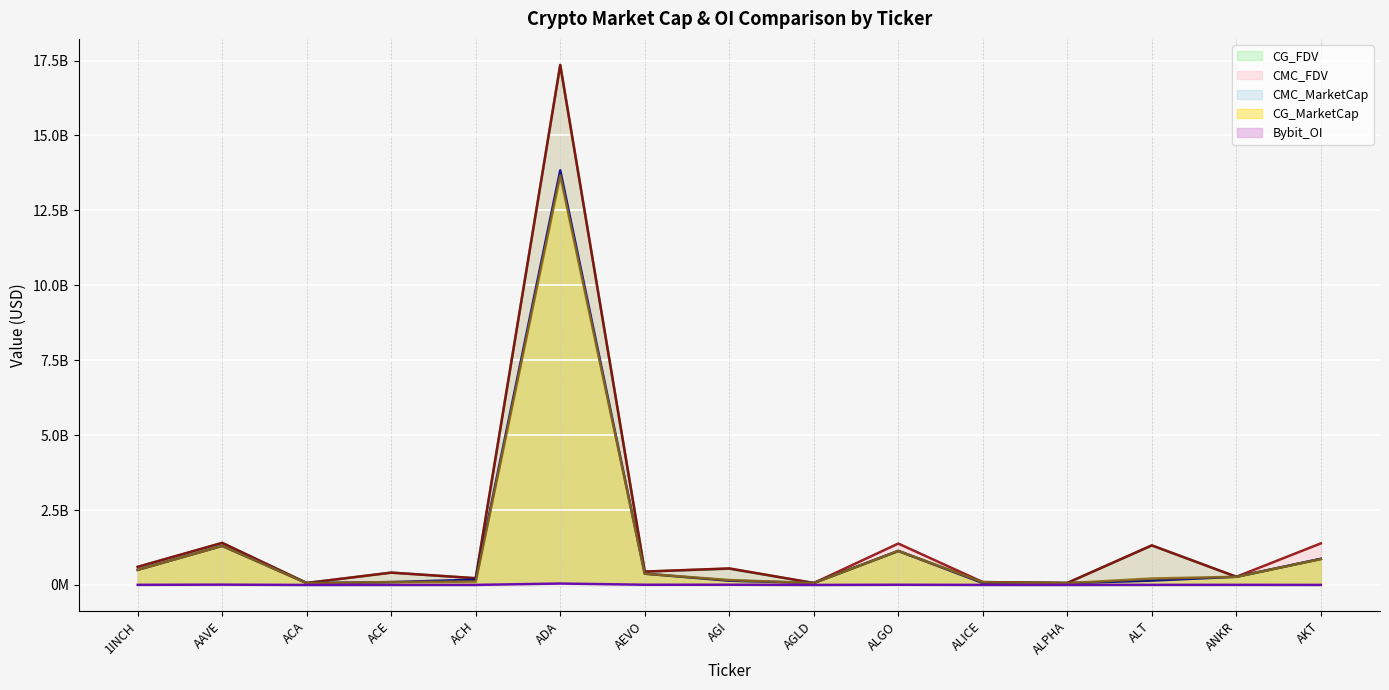

At which category does CMC_MarketCap (line) reach its first local valley?

ACA